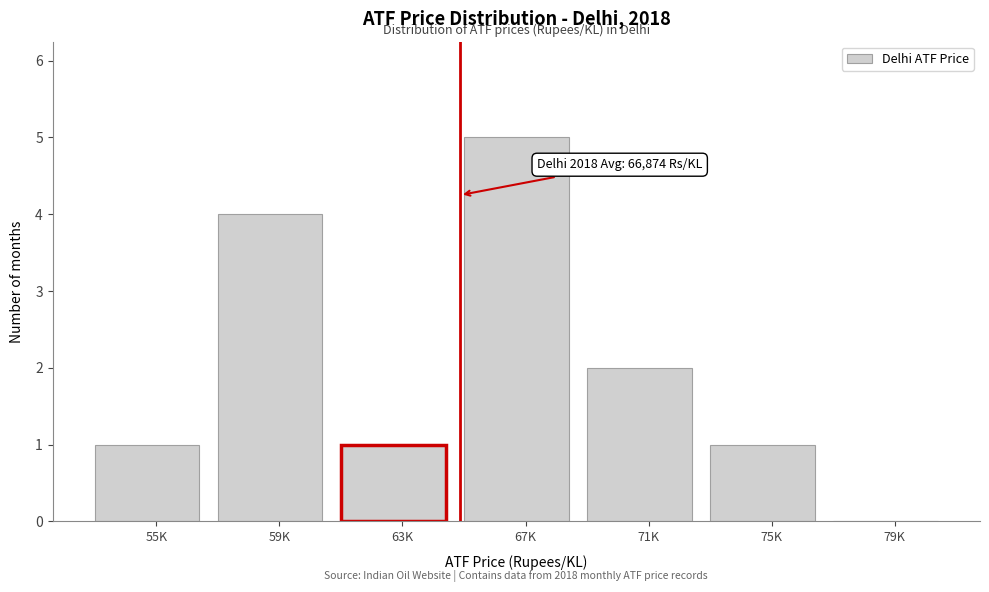

Reading left to right, transcribe all the data shown in this chart.

55K=1	59K=4	63K=1	67K=5	71K=2	75K=1	79K=0